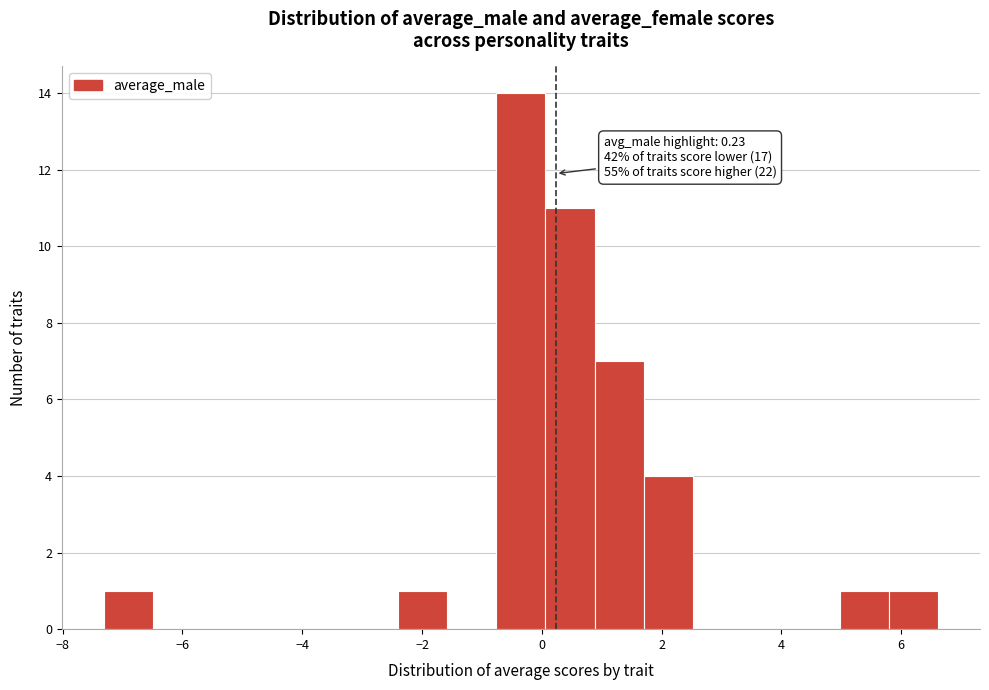

Over which range of the x-axis is the bar tallest?

-0.8 to 0.0